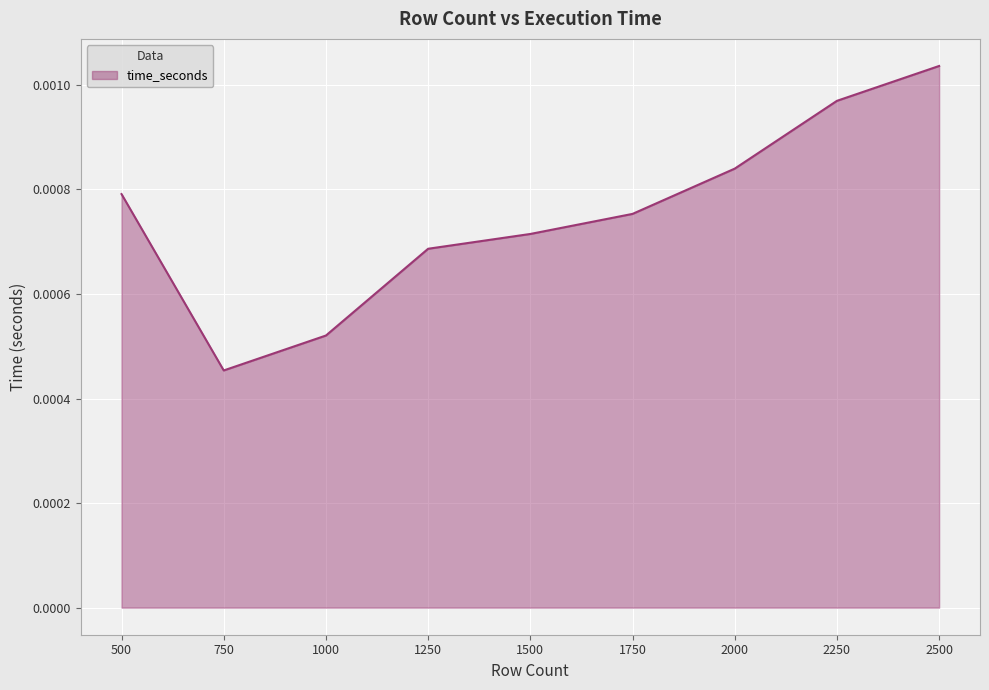

Rank the categories by value from lowest to highest.

750, 1000, 1250, 1500, 1750, 500, 2000, 2250, 2500